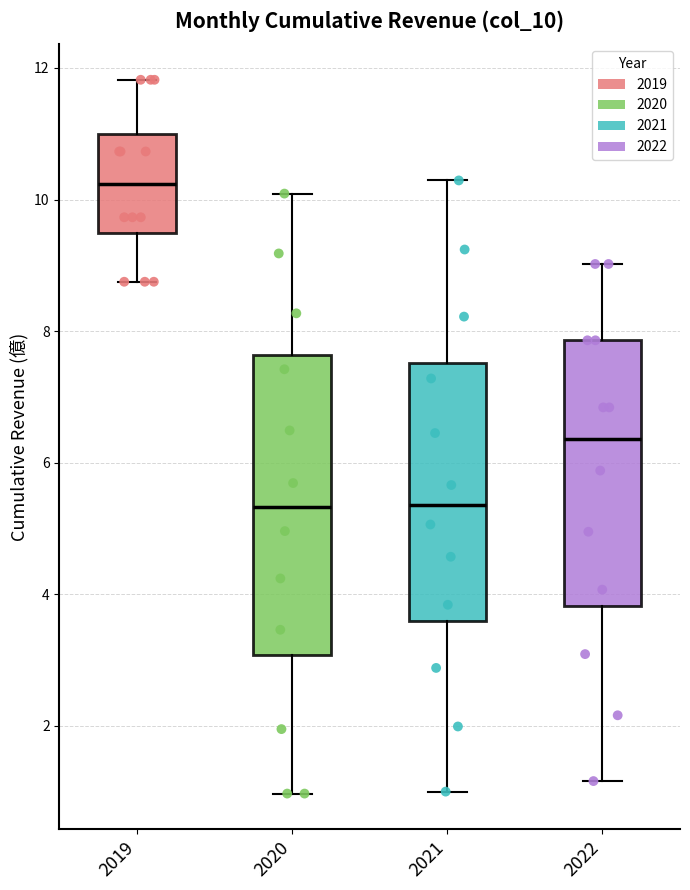

Where does the median line of the box at x = 2021 sit on the y-axis? The values are not printed on the chart, so give them approximately, as read against the axis.

5.4